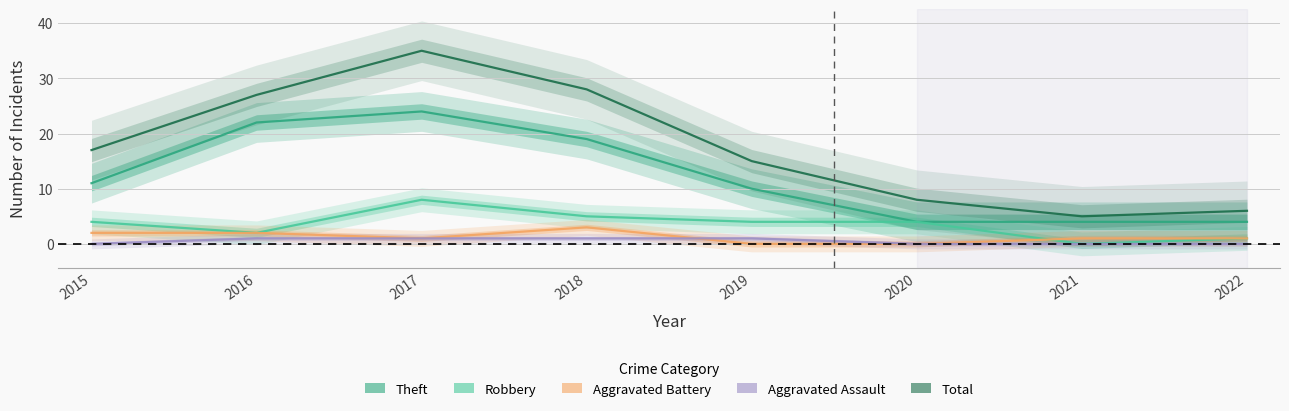

At which category is the sum across all series the highest?

2017